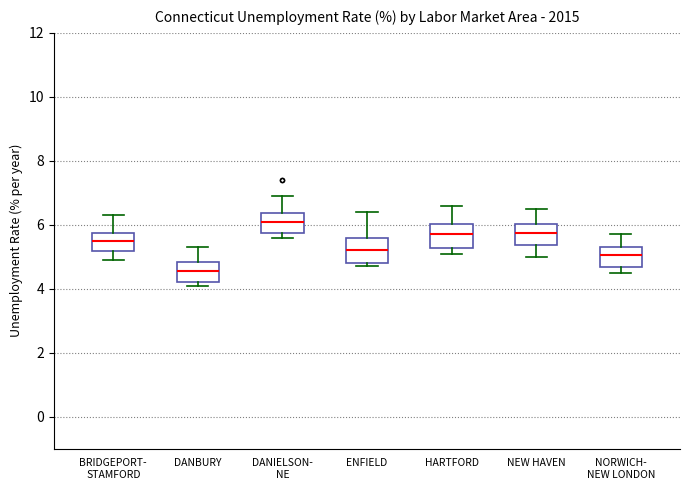

Reading left to right, transcribe this box plot: for each box, give where its median line is, the range the box spans, and where its two whiskers end, as read against the y-axis. The values are not printed on the chart, so give them approximately, as read against the axis.

BRIDGEPORT- STAMFORD: median 5.6, box 5.2 to 5.8, whiskers 5.0 to 6.4
DANBURY: median 4.6, box 4.2 to 4.8, whiskers 4.2 (just below the box's lower edge) to 5.4
DANIELSON- NE: median 6.2, box 5.8 to 6.4, whiskers 5.6 to 7.0
ENFIELD: median 5.2, box 4.8 to 5.6, whiskers 4.8 (just below the box's lower edge) to 6.4
HARTFORD: median 5.8, box 5.2 to 6.0, whiskers 5.2 (just below the box's lower edge) to 6.6
NEW HAVEN: median 5.8, box 5.4 to 6.0, whiskers 5.0 to 6.6
NORWICH- NEW LONDON: median 5.0, box 4.6 to 5.4, whiskers 4.6 (just below the box's lower edge) to 5.8